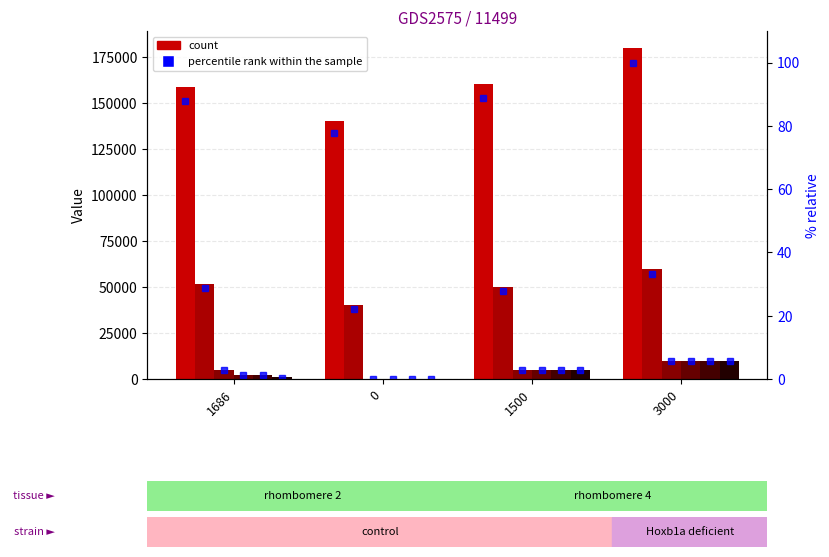

True or false: R4 has a value of 935 at 1686.

False